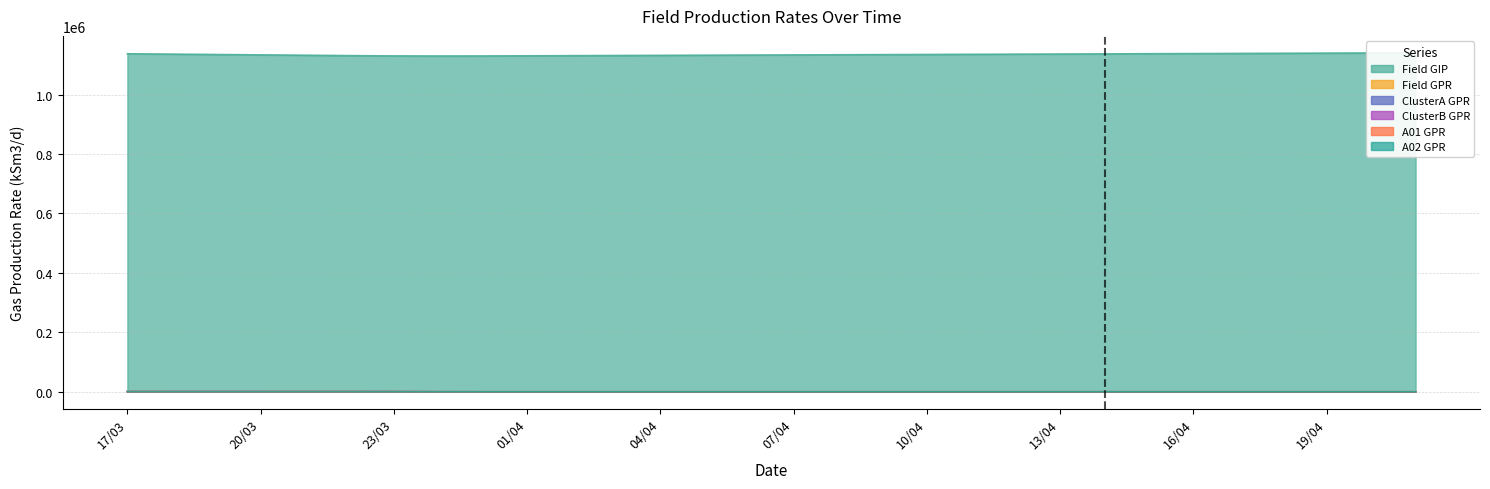

Rank the categories by ClusterB GPR value from highest to lowest.

17/03, 18/03, 19/03, 20/03, 21/03, 22/03, 23/03, 24/03, 31/03, 01/04, 02/04, 03/04, 04/04, 05/04, 06/04, 07/04, 08/04, 09/04, 10/04, 11/04, 12/04, 13/04, 14/04, 15/04, 16/04, 17/04, 18/04, 19/04, 20/04, 21/04